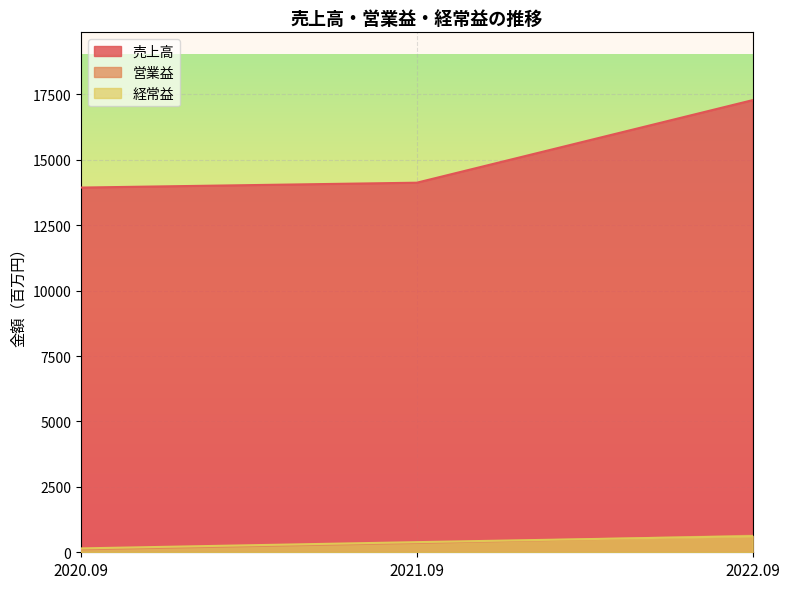

Count the number of categories in the chart.

3